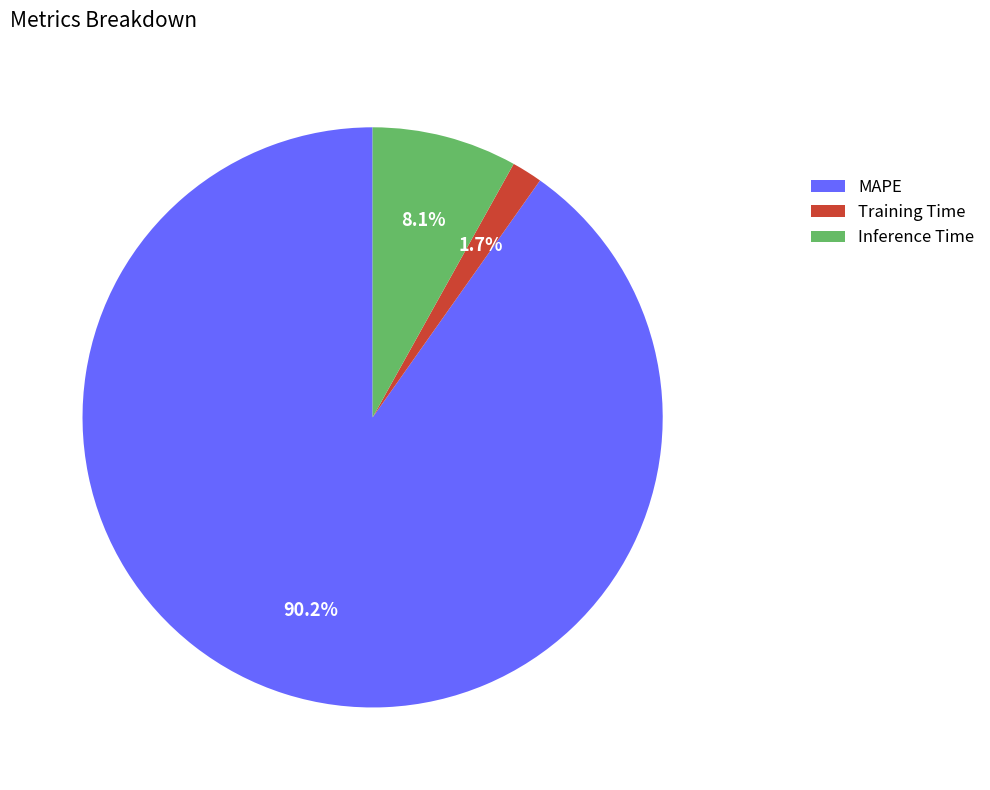

Does MAPE account for over 50% of the chart?

Yes